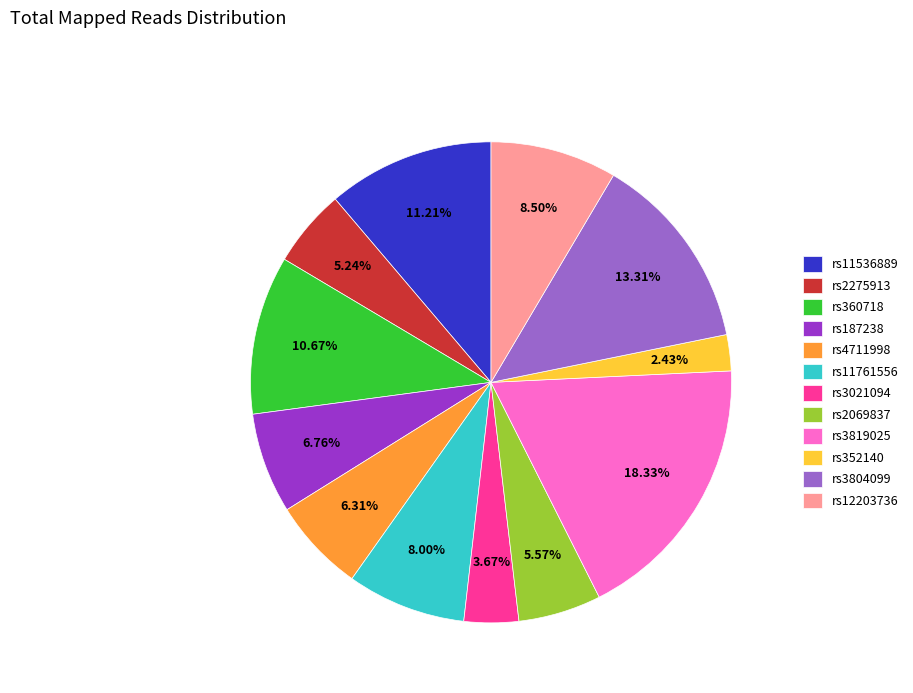

Which category has the smallest portion of the pie?

rs352140